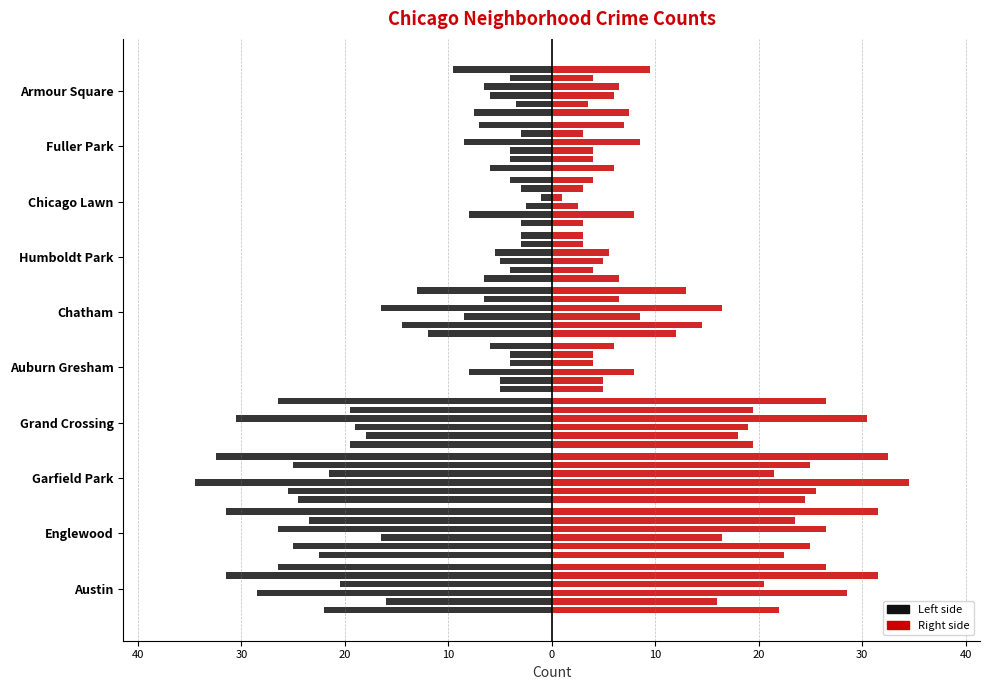

What is the value of the 2021 bar at the 4th from the left?

-19.5